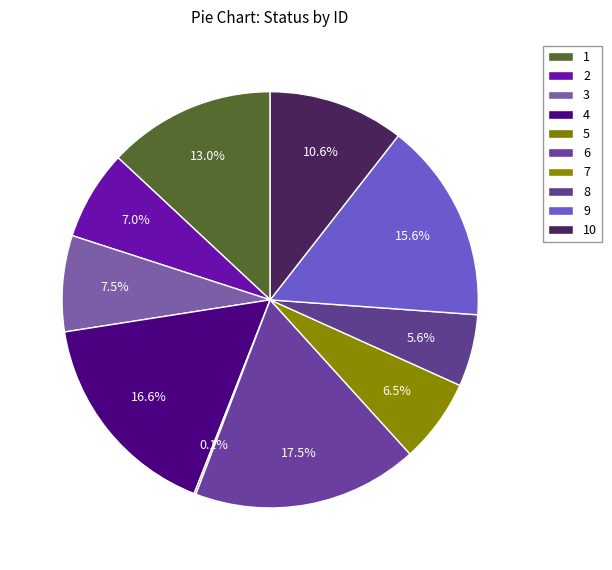

What is the largest slice in the pie chart?

6